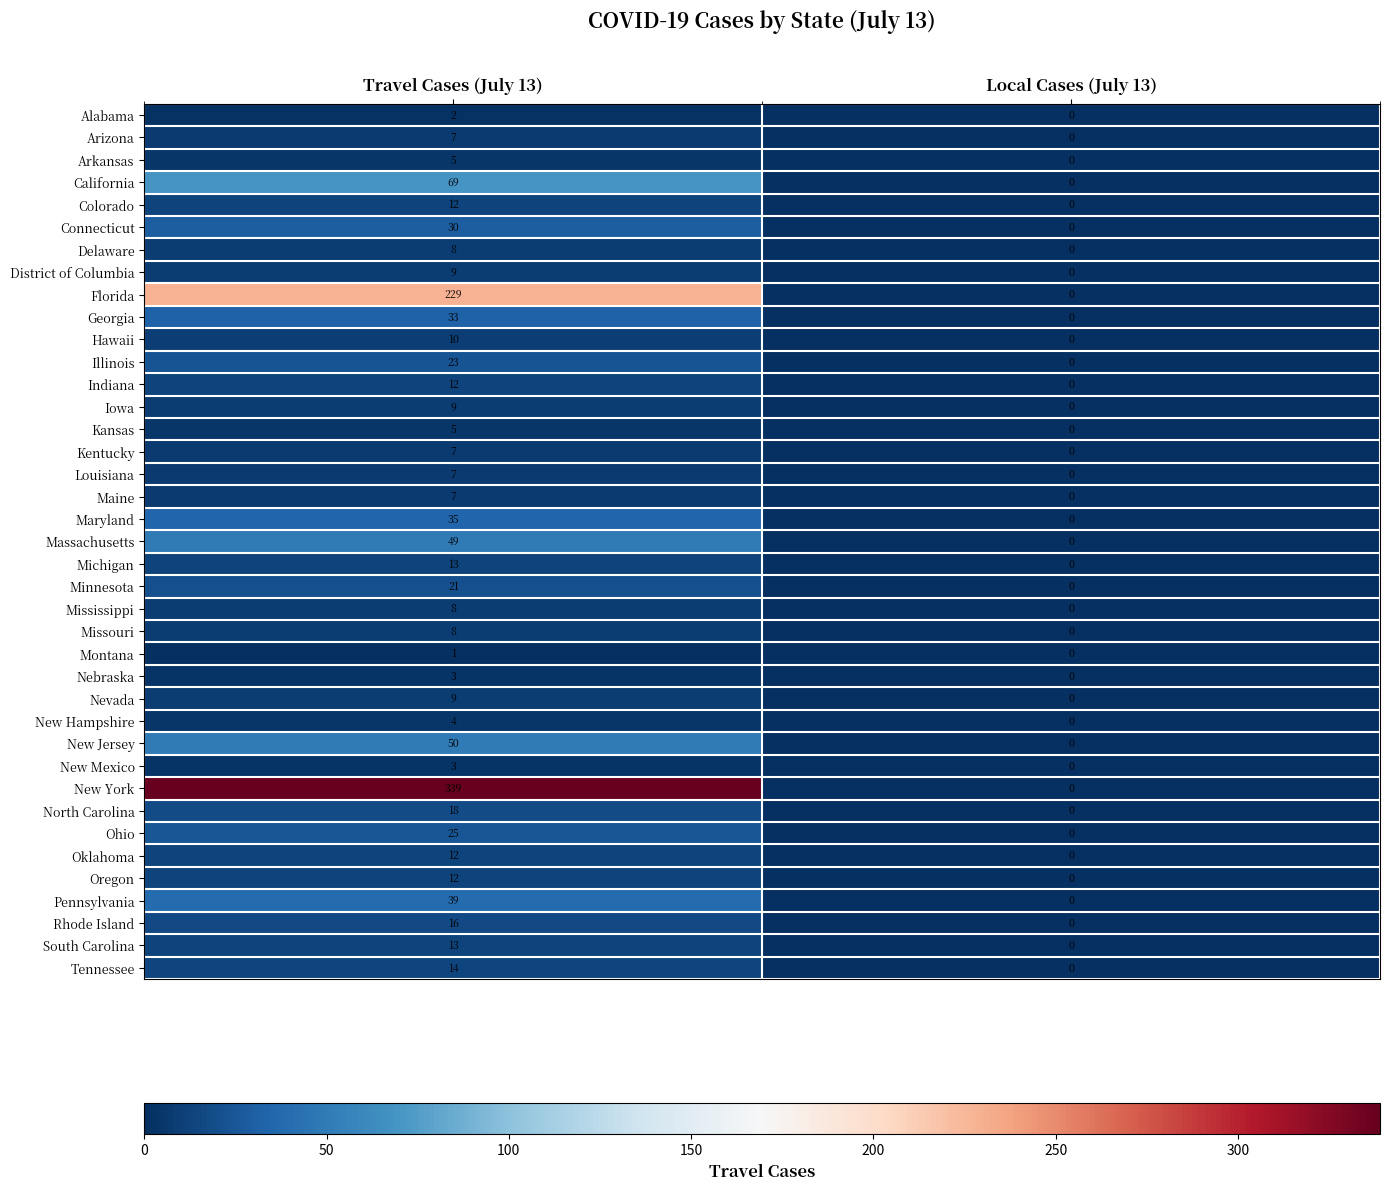

The New Jersey series shows 30 at Local Cases (July 13). True or false?

False